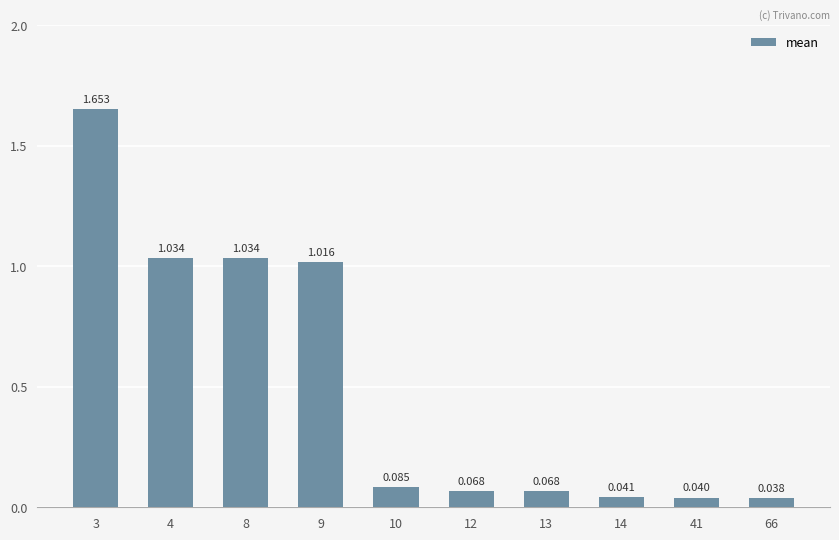

How many bars are there in total?

10